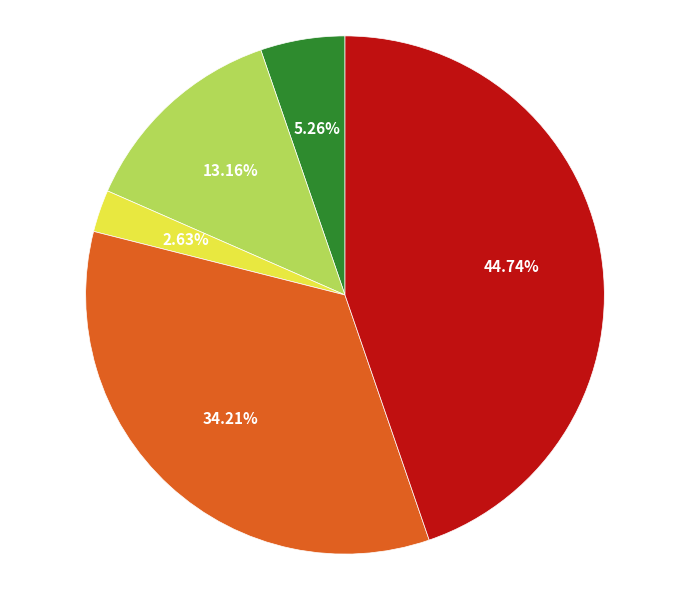

Is there a majority slice in this chart?

No